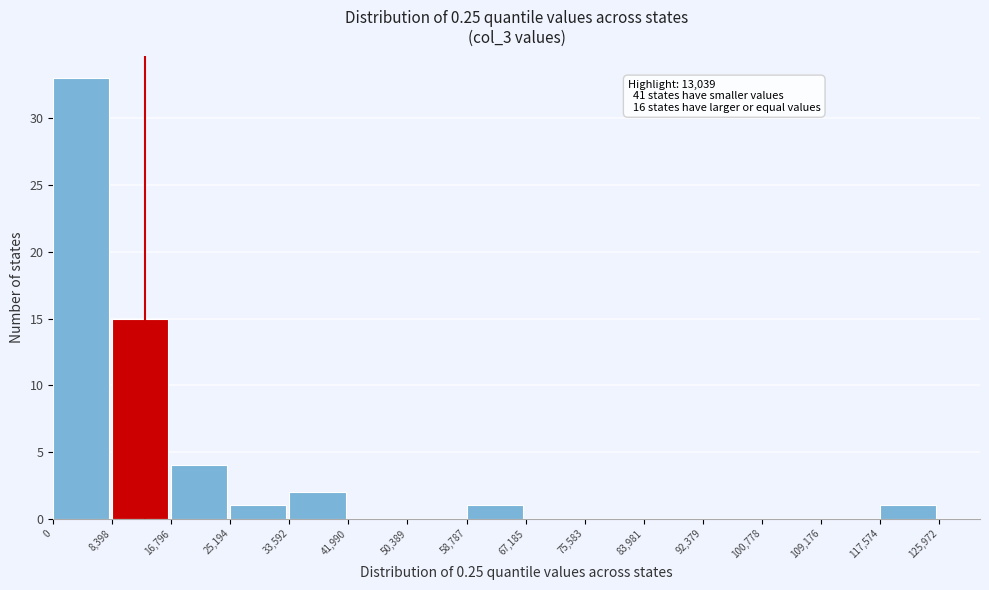

Which range on the x-axis has the tallest bar?

0 to 8,398